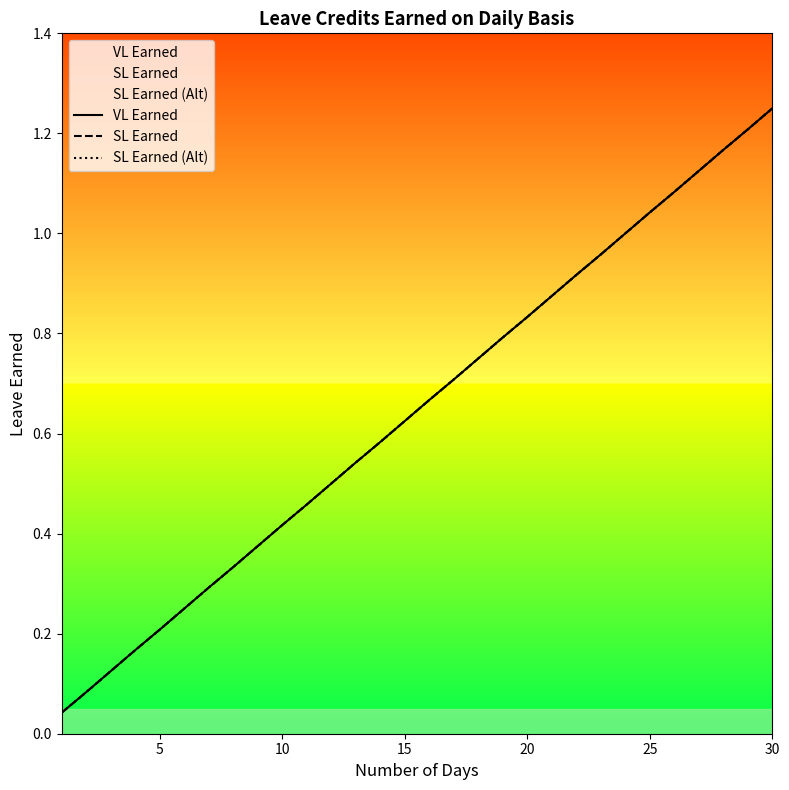

Reading left to right, extract all data points from this chart.

VL Earned: 0.0	0.1	0.1	0.2	0.2	0.2	0.3	0.3	0.4	0.4	0.5	0.5	0.5	0.6	0.6	0.7	0.7	0.8	0.8	0.8	0.9	0.9	1.0	1.0	1.0	1.1	1.1	1.2	1.2	1.2
SL Earned: 0.0	0.1	0.1	0.2	0.2	0.2	0.3	0.3	0.4	0.4	0.5	0.5	0.5	0.6	0.6	0.7	0.7	0.8	0.8	0.8	0.9	0.9	1.0	1.0	1.0	1.1	1.1	1.2	1.2	1.2
SL Earned (Alt): 0.0	0.1	0.1	0.2	0.2	0.2	0.3	0.3	0.4	0.4	0.5	0.5	0.5	0.6	0.6	0.7	0.7	0.8	0.8	0.8	0.9	0.9	1.0	1.0	1.0	1.1	1.1	1.2	1.2	1.2